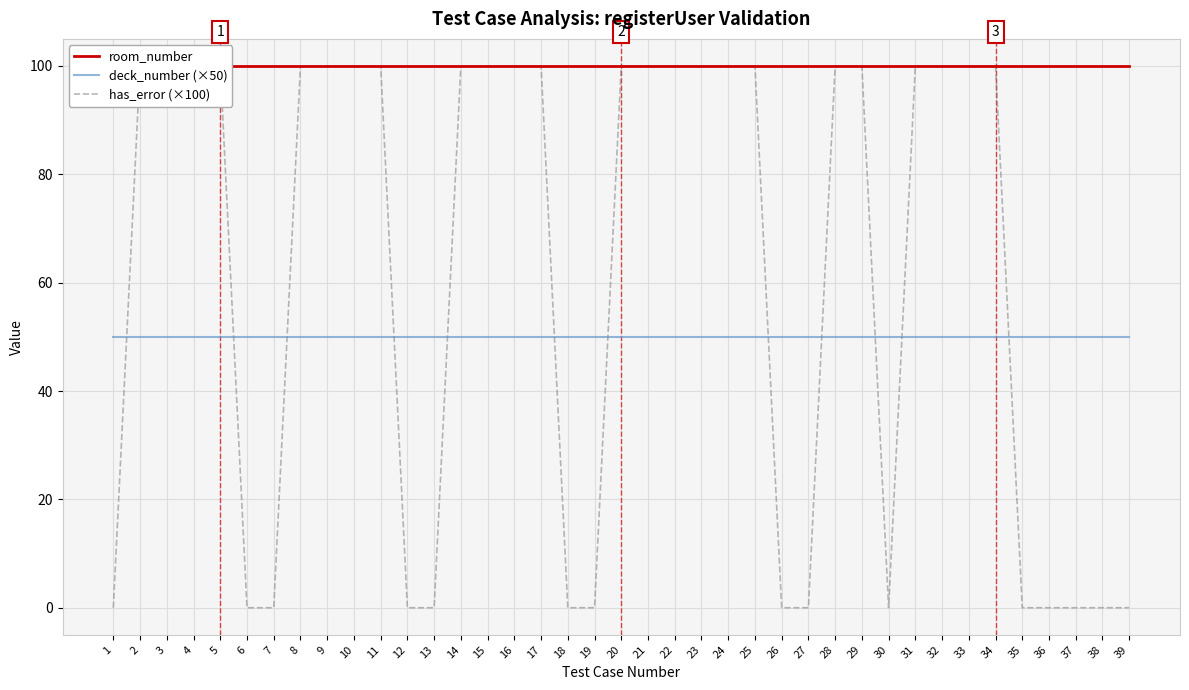

Which has a higher value, 8 or 6?

8